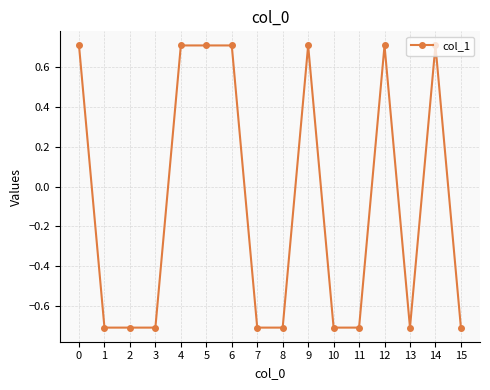

True or false: there are more than 1 points higher than both neighbors.

True